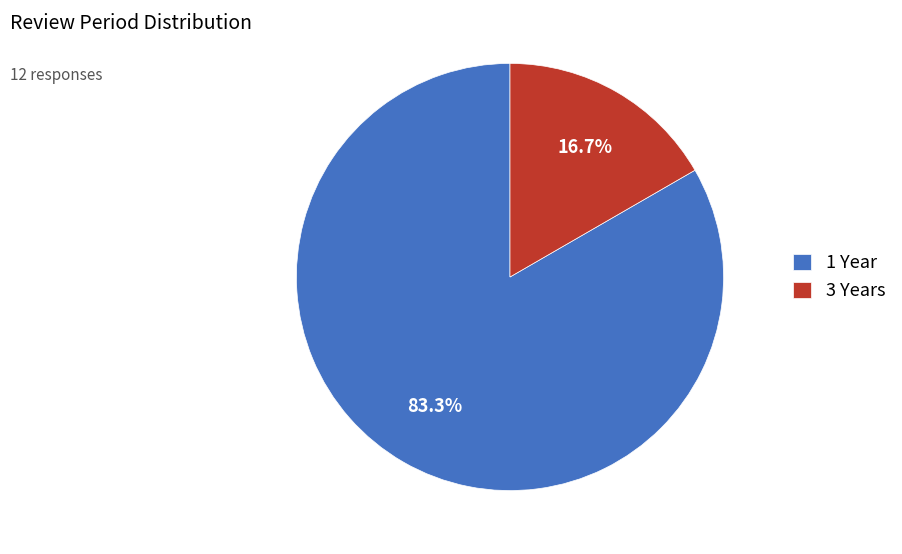

What portion of the pie excludes 1 Year?

16.7%